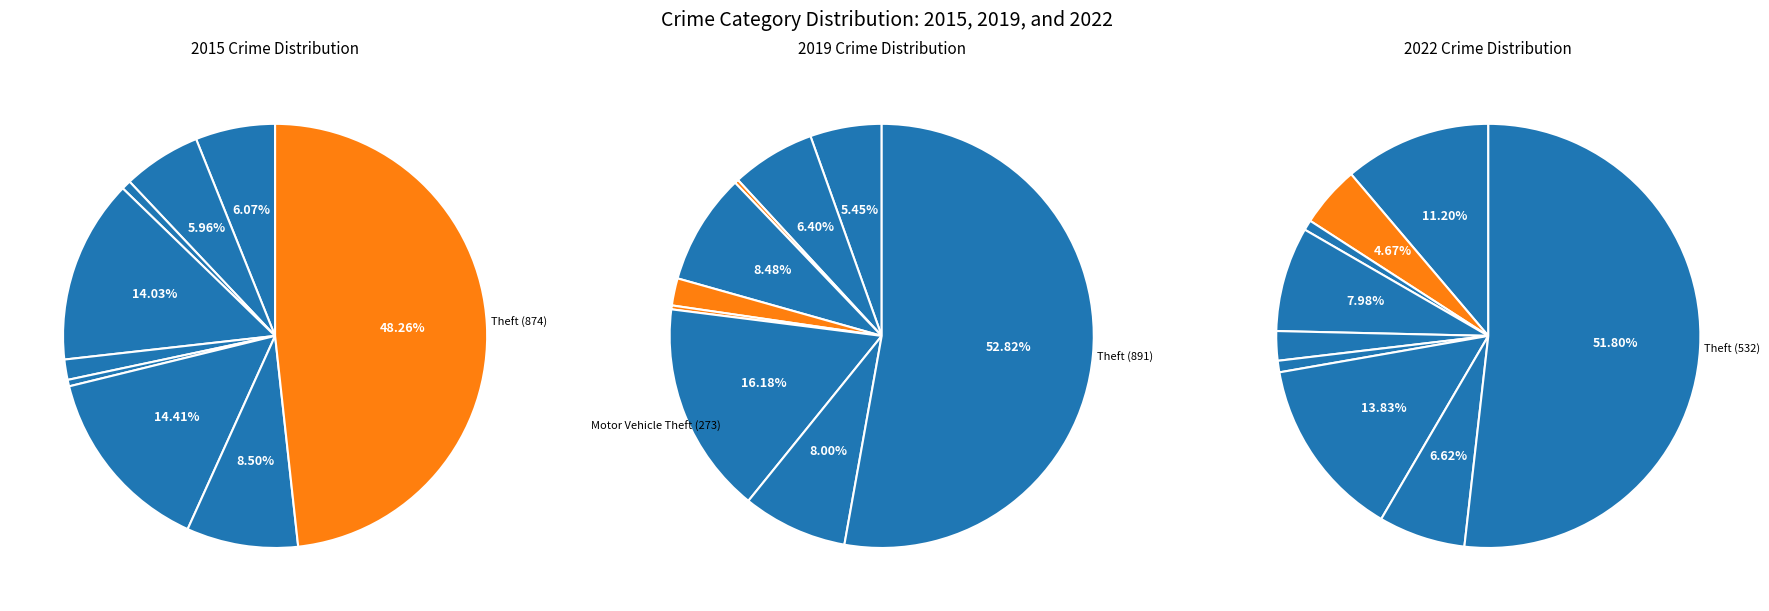

Is there a majority slice in this chart?

Yes